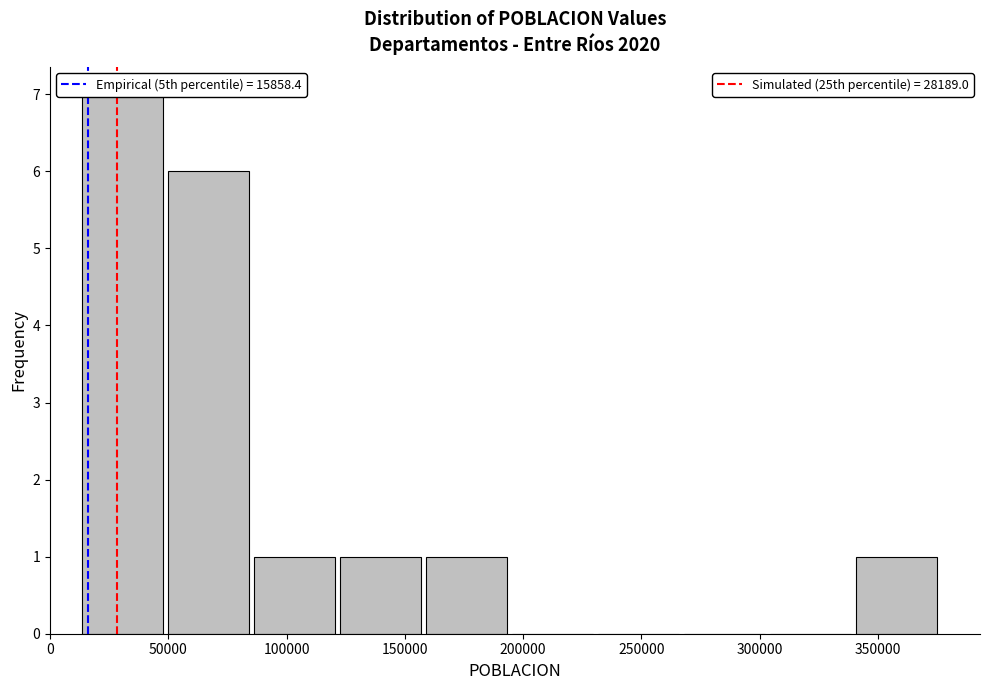

Reading left to right, list every bar in this chart as the range it spans on the x-axis followed by its height. Neither the bar edges nor the heights are printed on the chart, so give them approximately, as read against the axes.

15000 to 50000: 7
50000 to 85000: 6
85000 to 120000: 1
120000 to 160000: 1
160000 to 195000: 1
195000 to 230000: 0
230000 to 270000: 0
270000 to 305000: 0
305000 to 340000: 0
340000 to 375000: 1